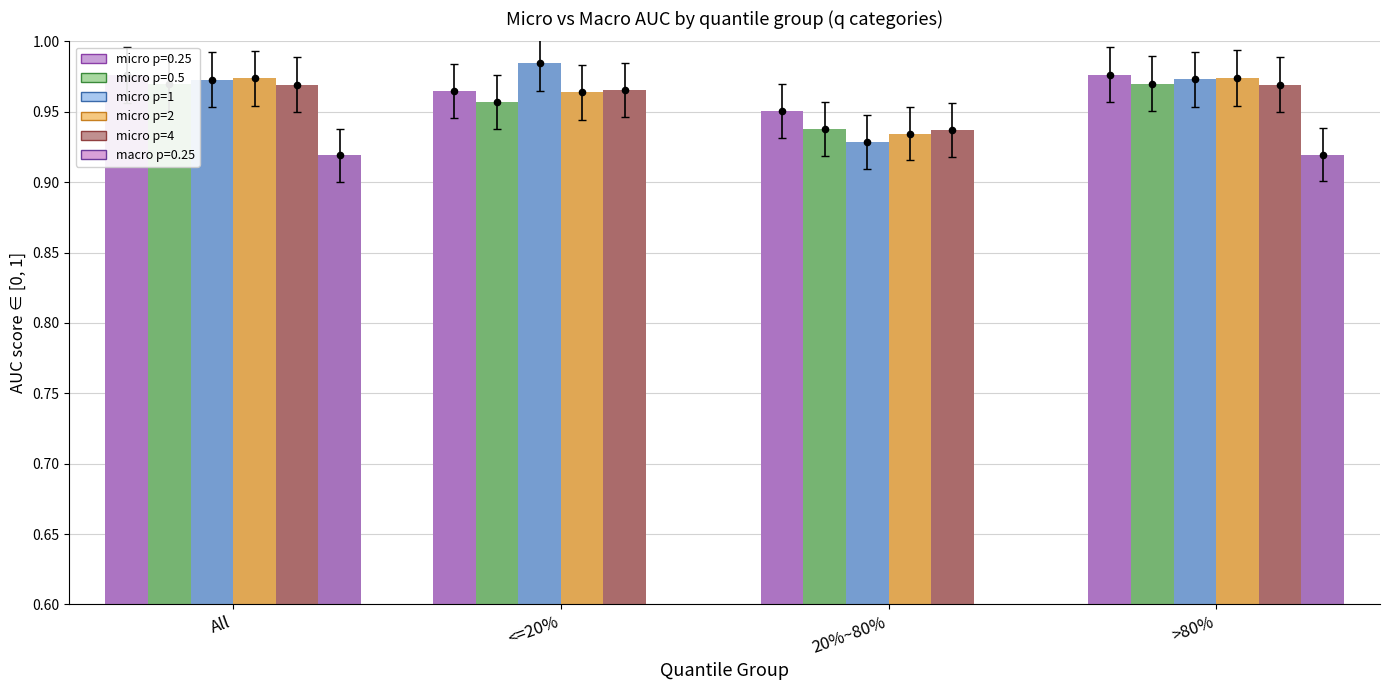

Which series reaches the maximum Y coordinate?

micro p=1